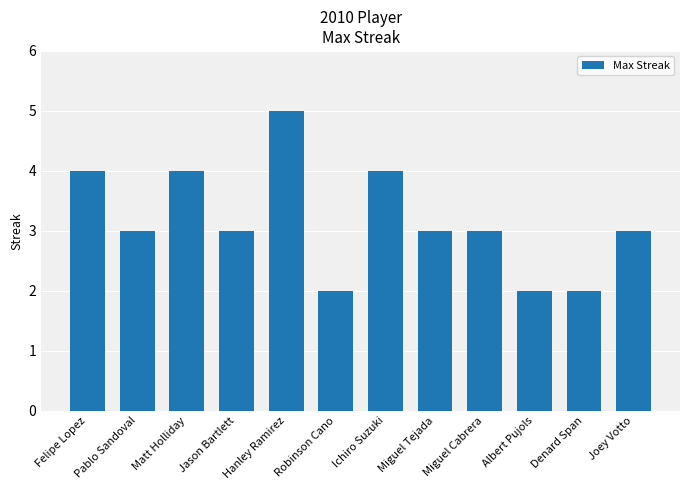

How many bars are there in total?

12